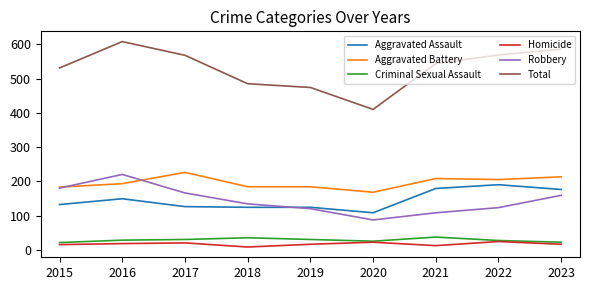

What is the average value of the Homicide series?

17